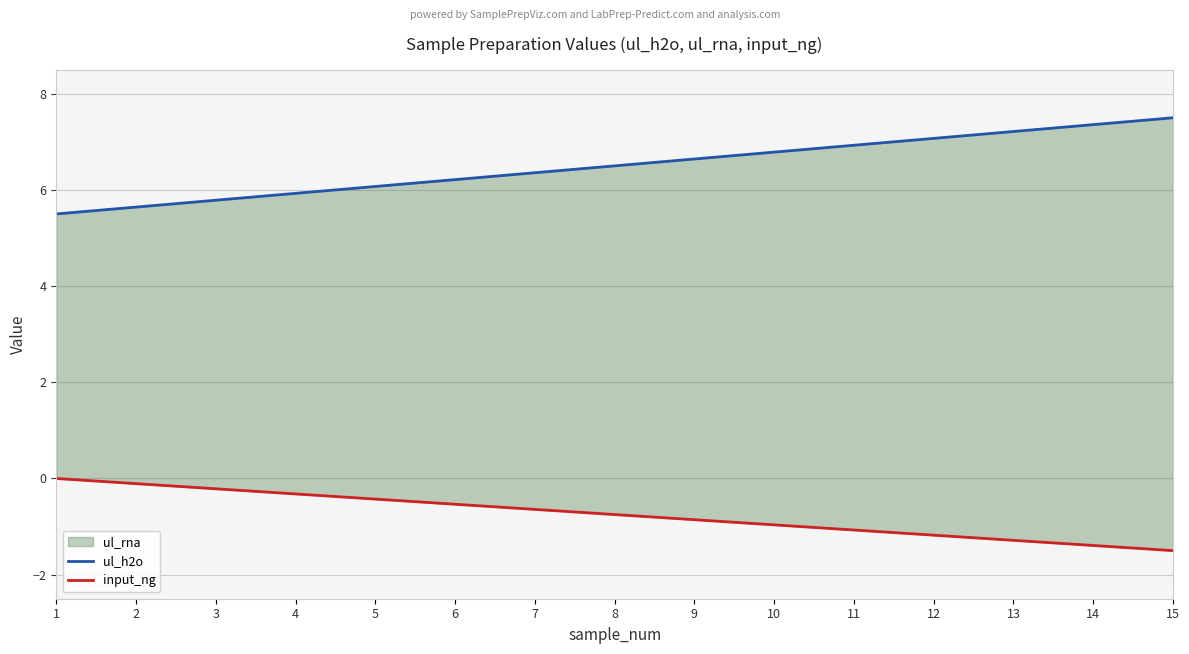

Which series has the largest total across all categories?

ul_h2o